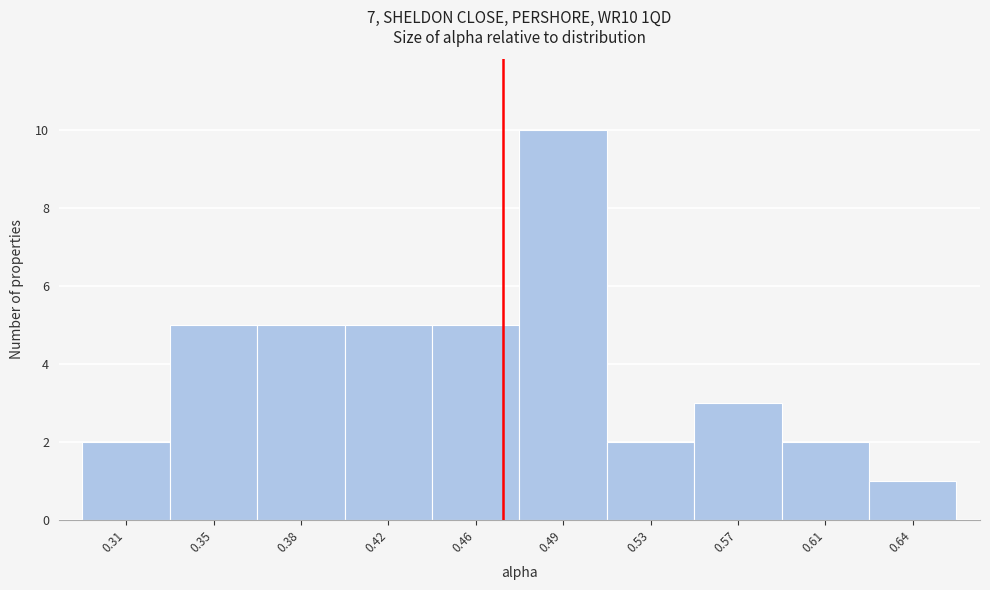

Reading right to left, transcribe all the data shown in this chart.

0.64=1	0.61=2	0.57=3	0.53=2	0.49=10	0.46=5	0.42=5	0.38=5	0.35=5	0.31=2